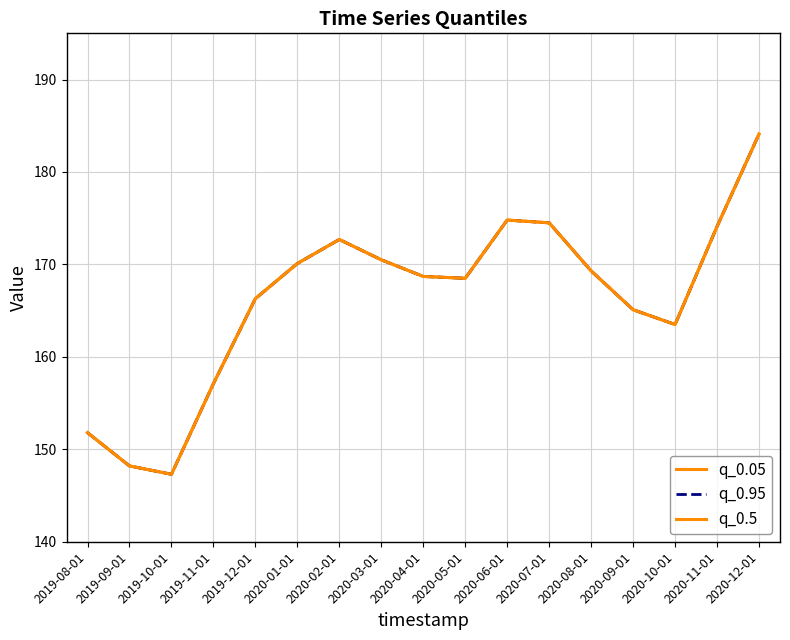

What is the label of the 9th point from the right?

2020-04-01